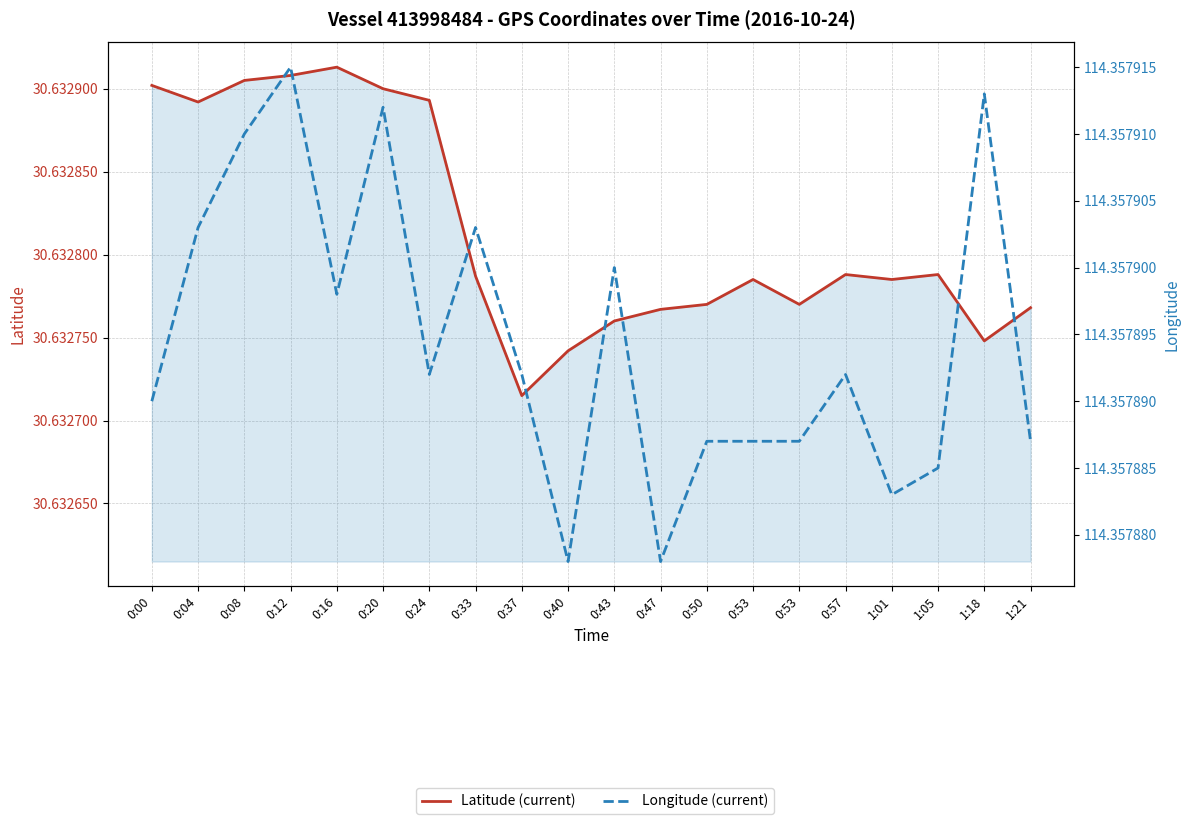

Reading left to right, extract all data points from this chart.

Latitude (current): 0:00=30.6	0:04=30.6	0:08=30.6	0:12=30.6	0:16=30.6	0:20=30.6	0:24=30.6	0:33=30.6	0:37=30.6	0:40=30.6	0:43=30.6	0:47=30.6	0:50=30.6	0:53=30.6	0:53=30.6	0:57=30.6	1:01=30.6	1:05=30.6	1:18=30.6	1:21=30.6
Longitude (current): 0:00=114.4	0:04=114.4	0:08=114.4	0:12=114.4	0:16=114.4	0:20=114.4	0:24=114.4	0:33=114.4	0:37=114.4	0:40=114.4	0:43=114.4	0:47=114.4	0:50=114.4	0:53=114.4	0:53=114.4	0:57=114.4	1:01=114.4	1:05=114.4	1:18=114.4	1:21=114.4